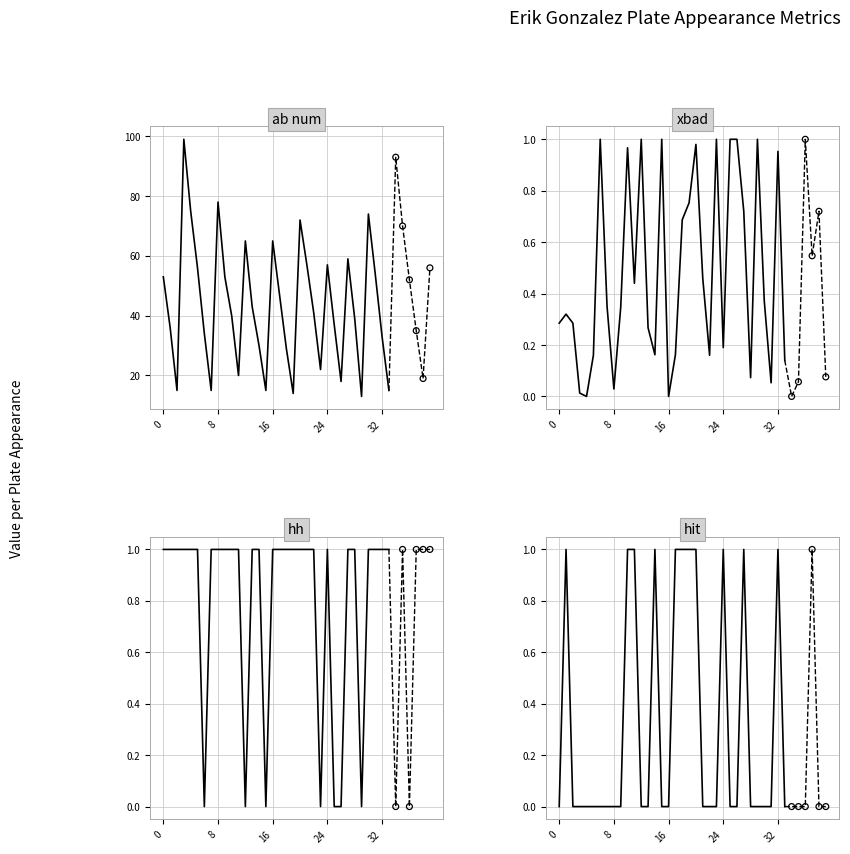

Is the value of ab_num at 6 greater than the value of xbad at 5?

Yes